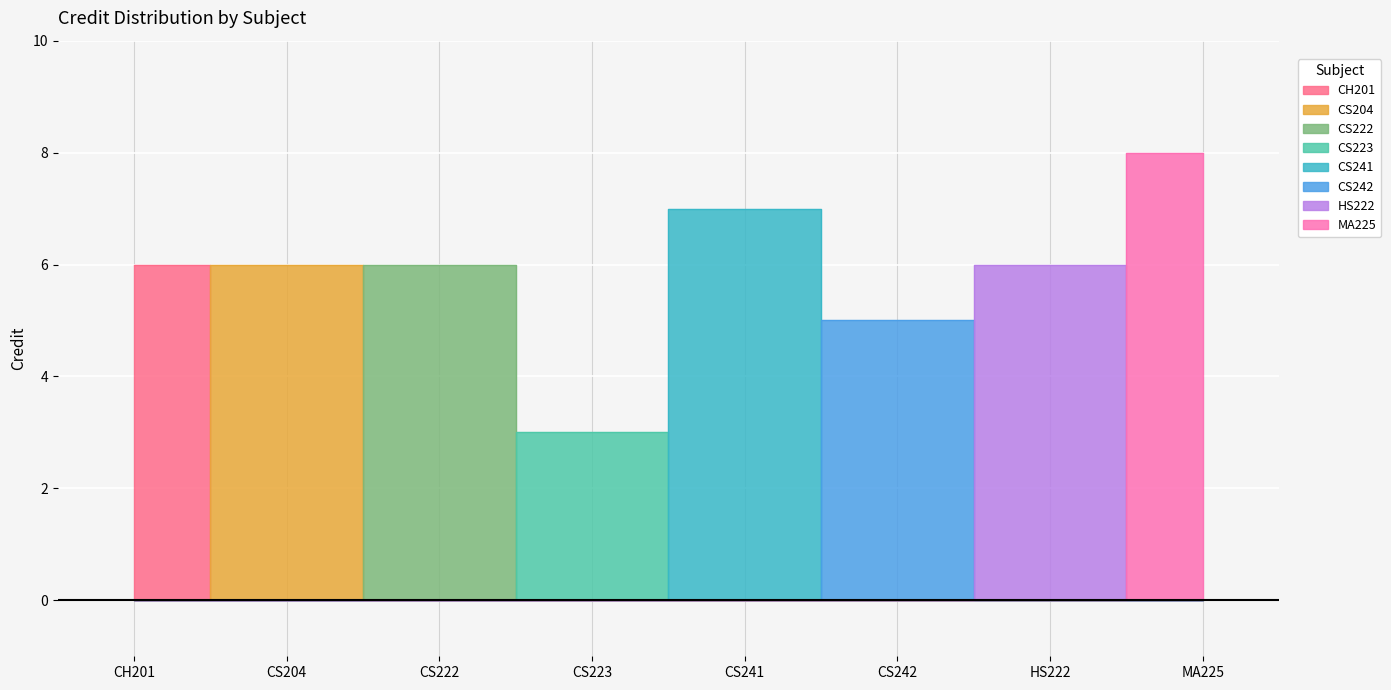

What is the label of the 3rd point from the right?

CS242